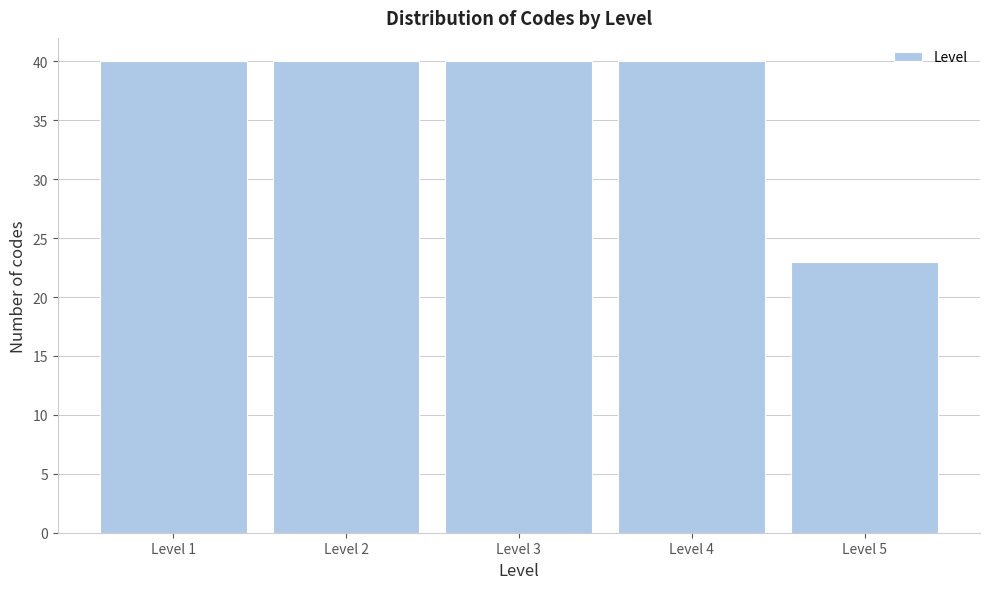

Reading right to left, list all the values displayed in this chart.

23	40	40	40	40